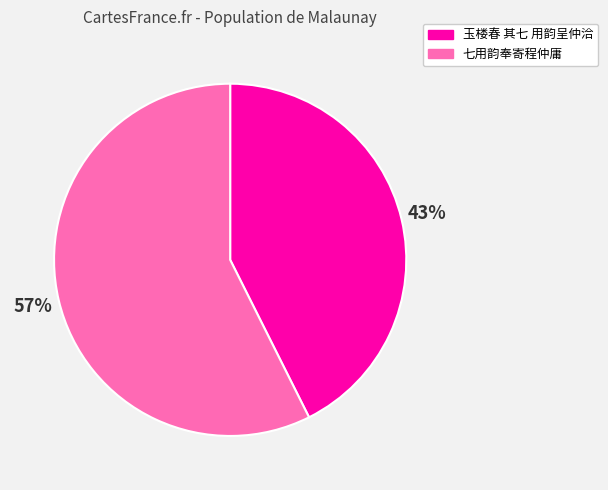

Which category has the biggest portion of the pie?

七用韵奉寄程仲庸